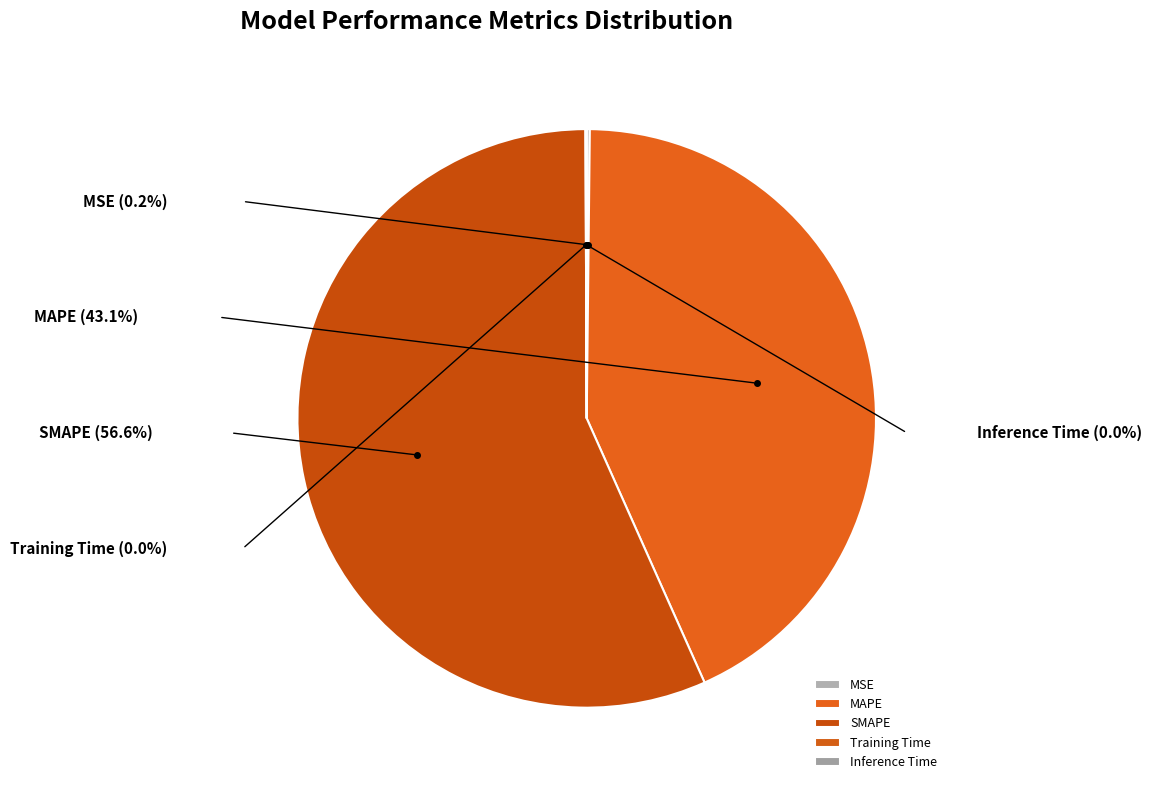

What is the ratio of the value at MAPE to the value at SMAPE?

0.8